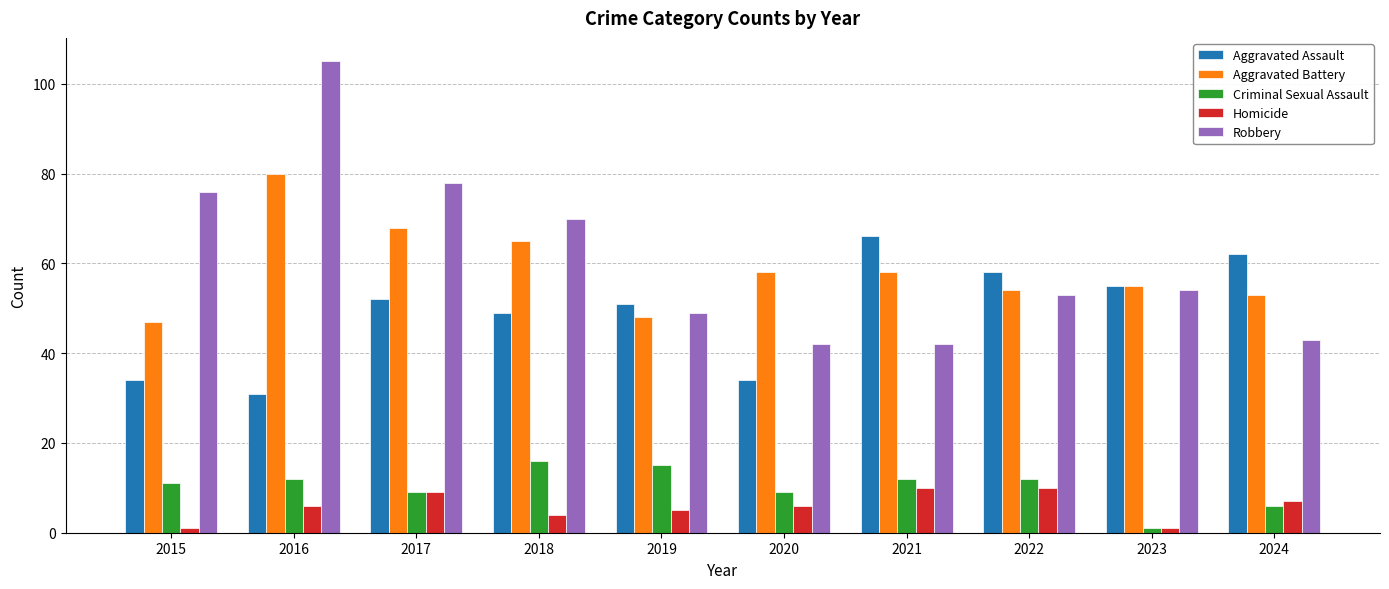

What is the approximate value of Homicide at 2021?

10